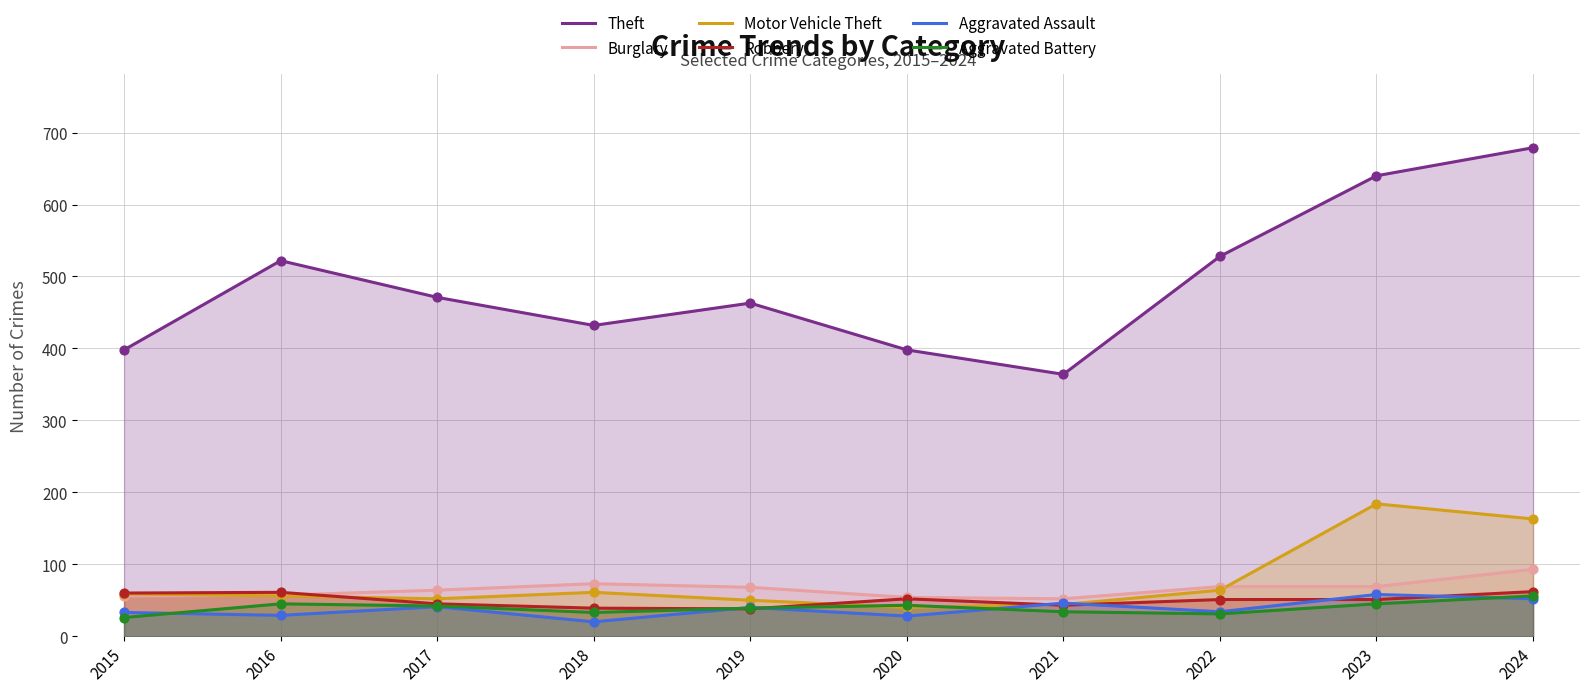

What are all the series names shown in the legend?

Theft, Burglary, Motor Vehicle Theft, Robbery, Aggravated Assault, Aggravated Battery